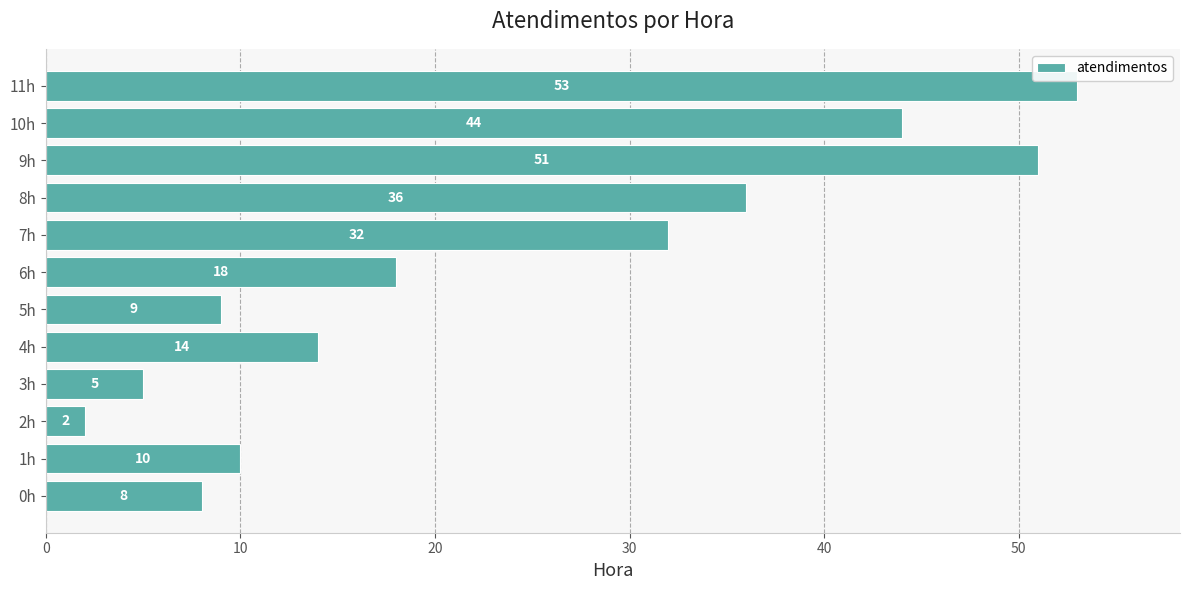

Reading bottom to top, what are all the values shown in this chart?

8	10	2	5	14	9	18	32	36	51	44	53